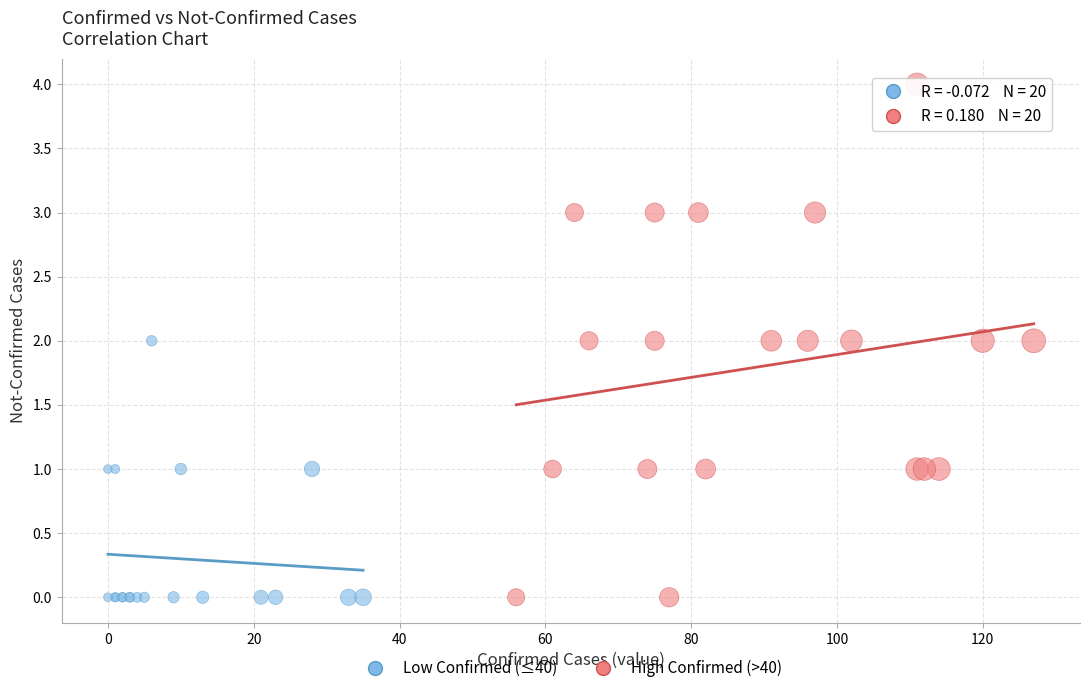

Which series reaches the maximum Y coordinate?

High Confirmed (>40)